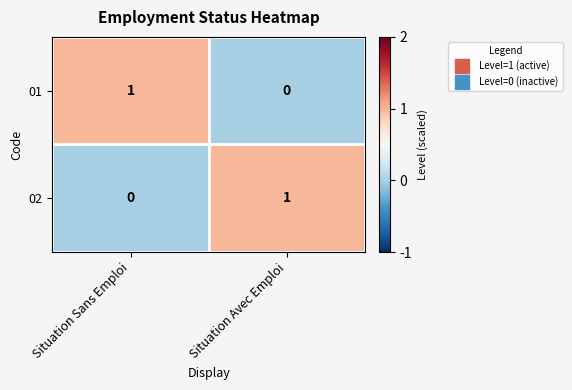

At Situation Sans Emploi, list the series in order from largest to smallest.

01, 02